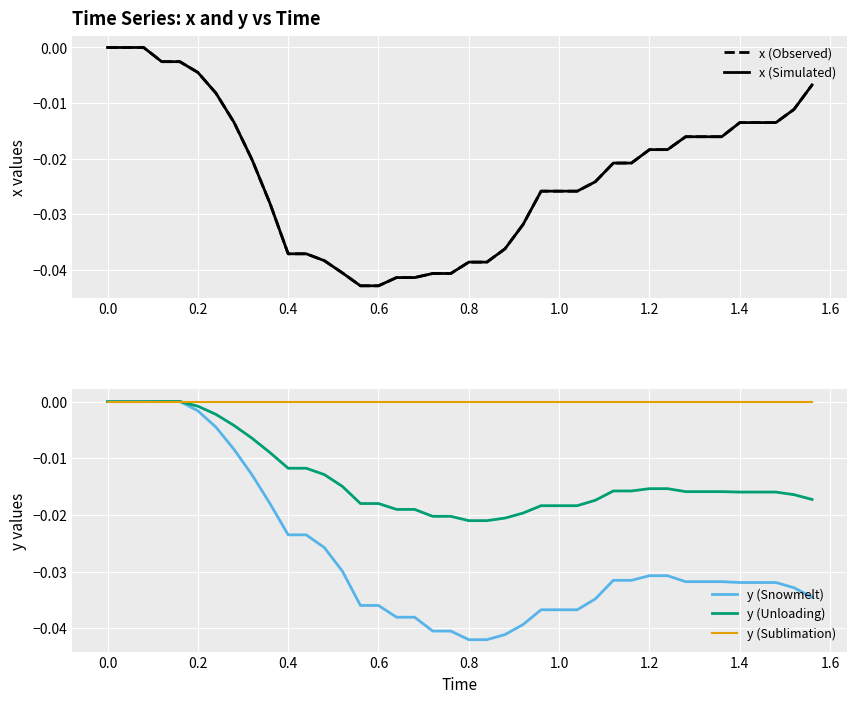

True or false: y (Snowmelt) has more than 2 points higher than both neighbors.

False